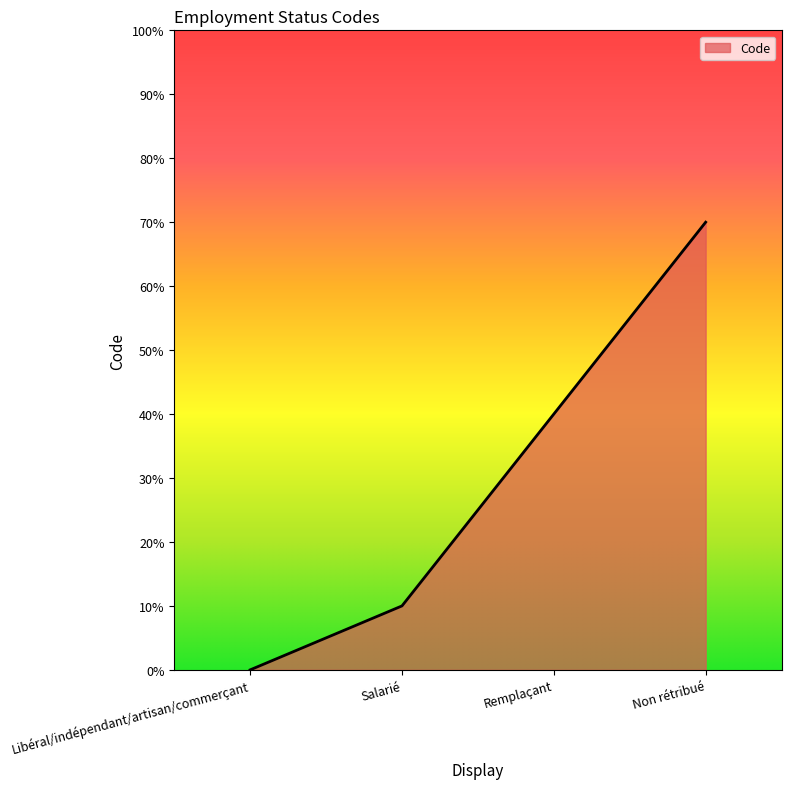

Does the chart have visible grid lines?

No